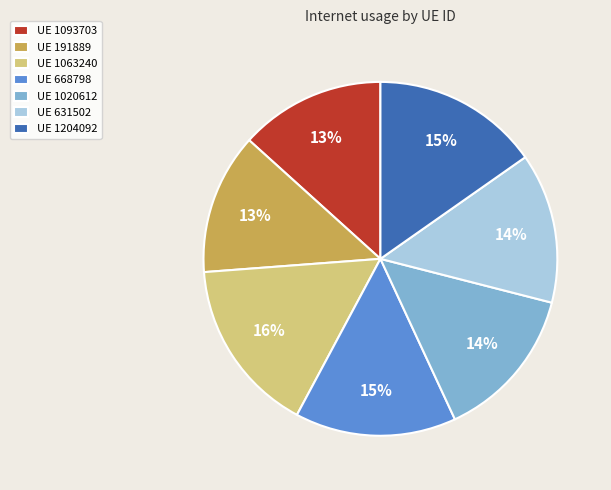

To the nearest percent, what is the difference between the largest and smallest slice percentages?

3%